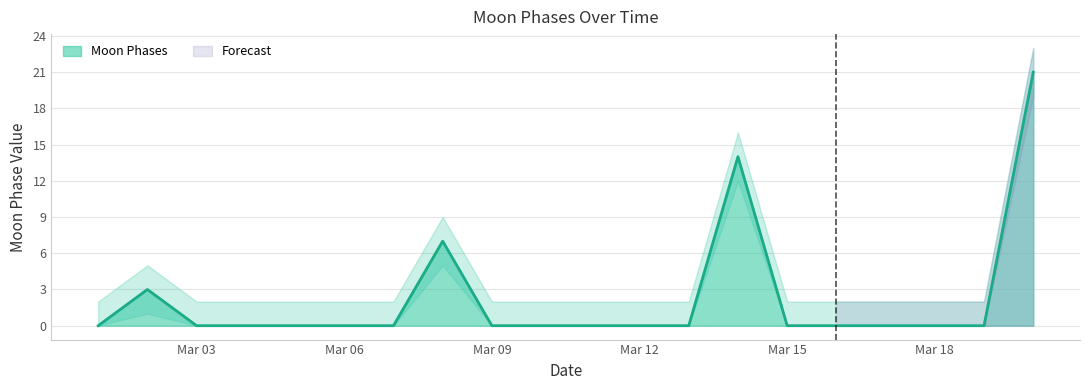

What is the sum of all values?

45